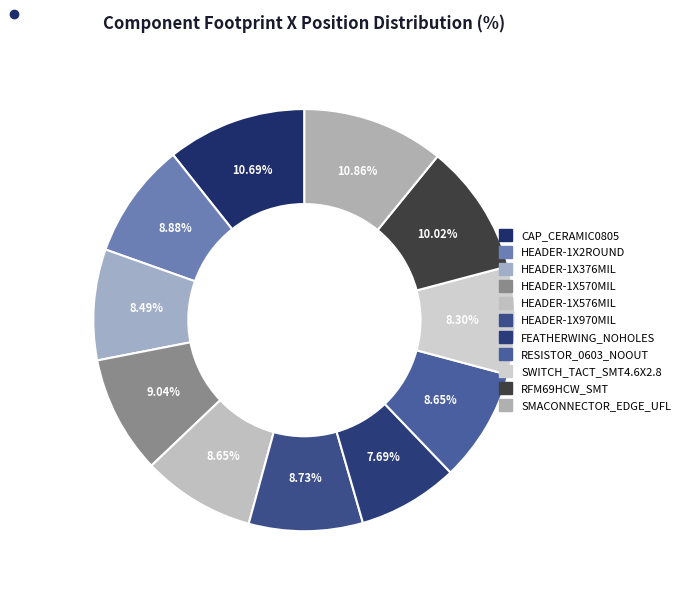

How many slices are in this pie chart?

11